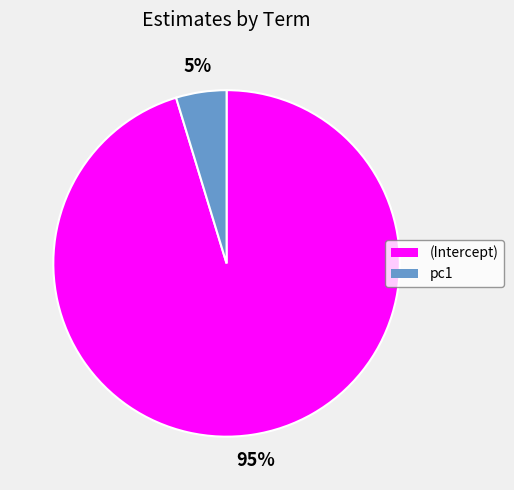

Does any single category account for the majority?

Yes